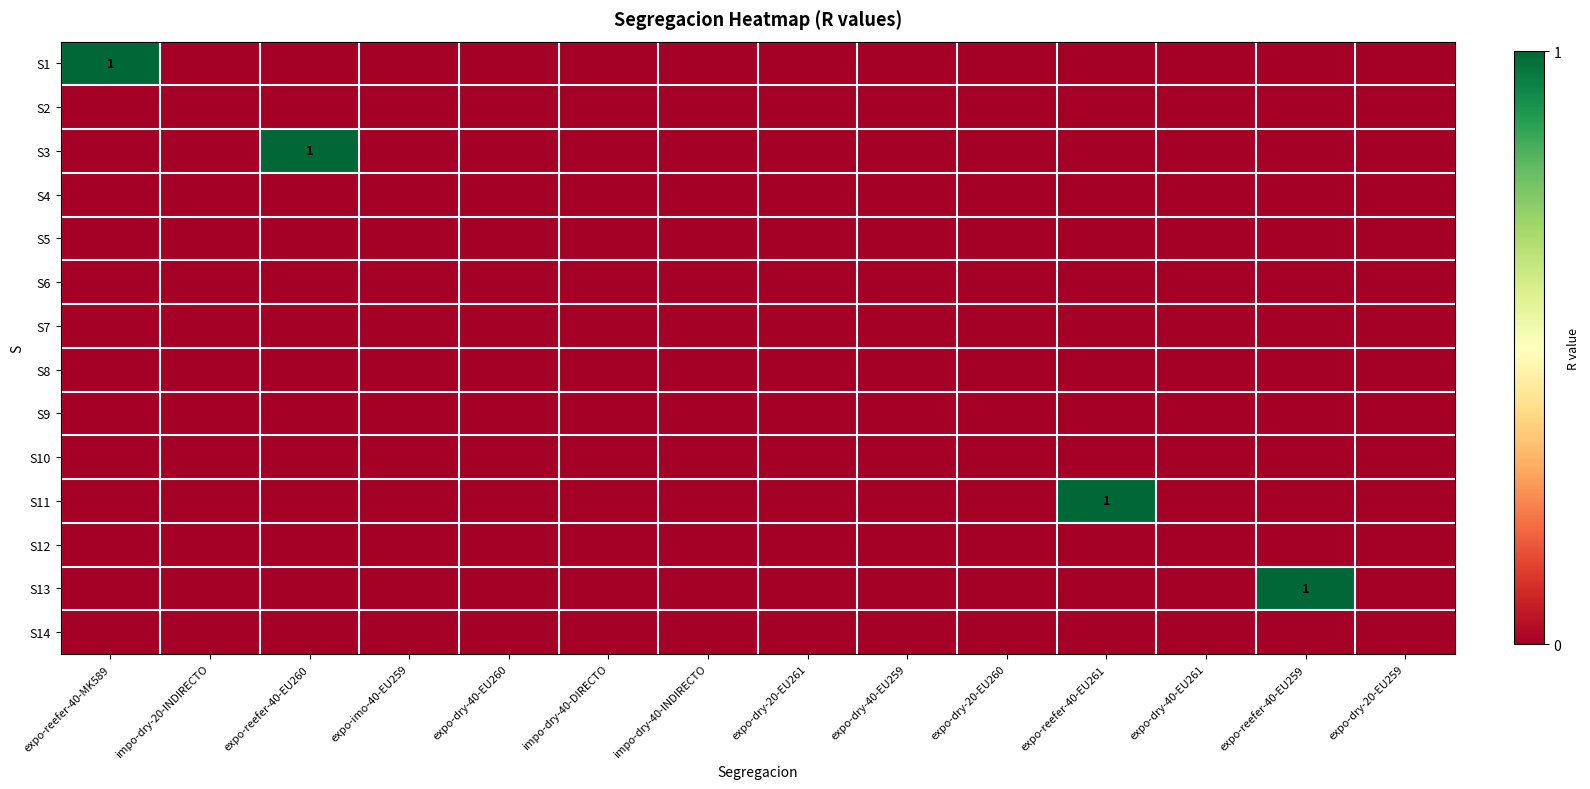

What is the spread (max minus min) of values at expo-reefer-40-EU260?

1